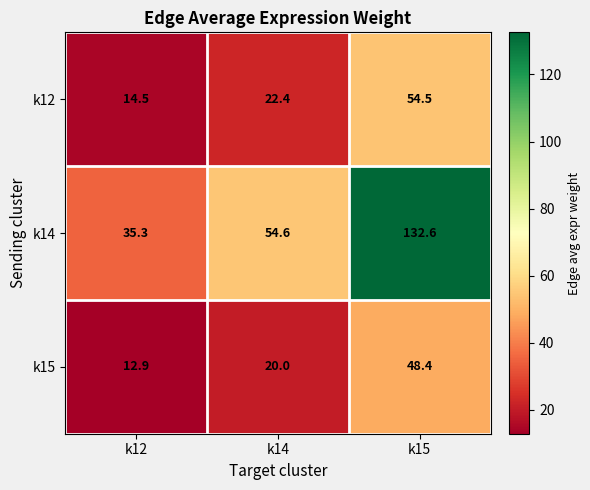

At how many categories does at least one series exceed 70?

1